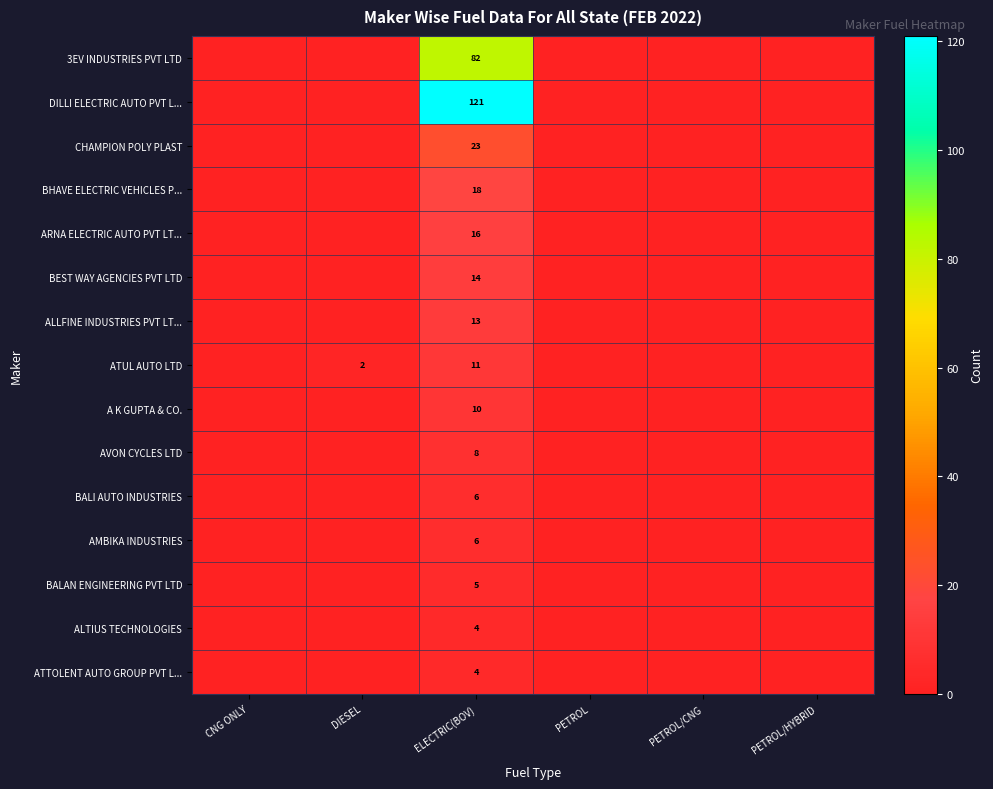

The BHAVE ELECTRIC VEHICLES P... series shows 18 at ELECTRIC(BOV). True or false?

True